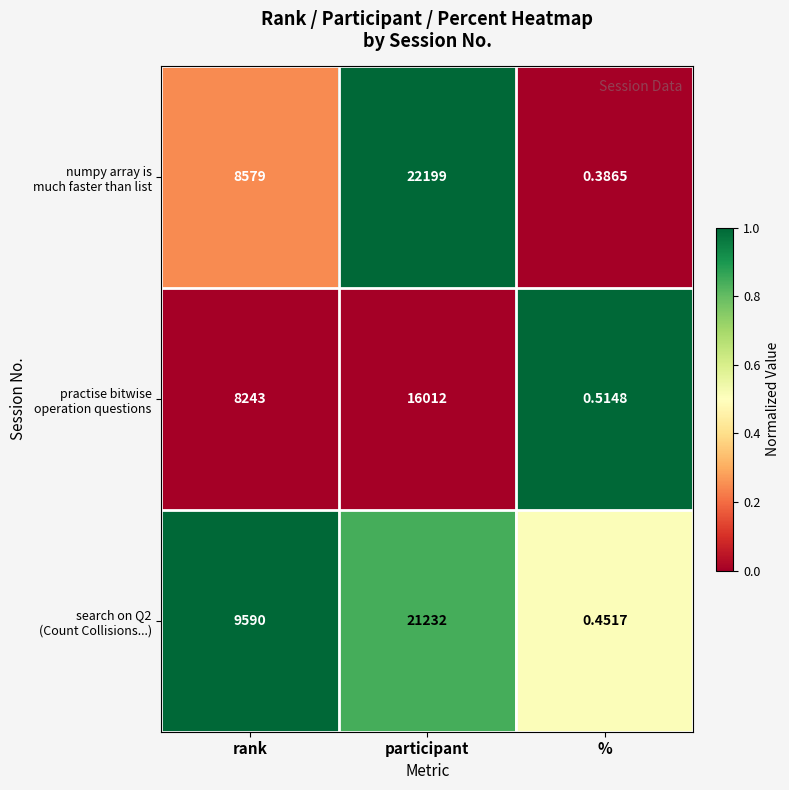

Which label corresponds to the largest value in the chart?

participant